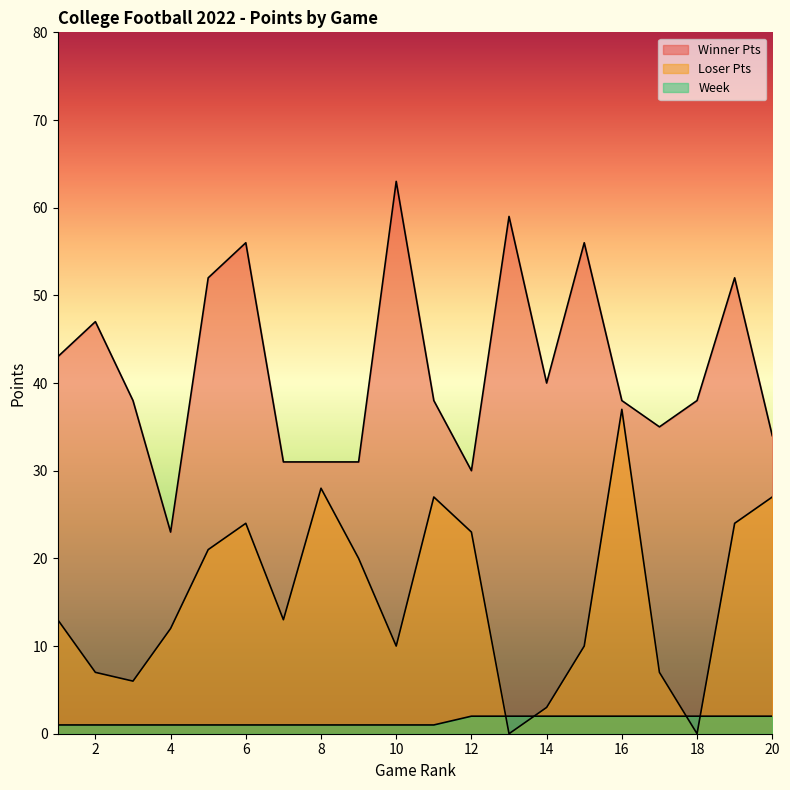

At which category is the sum across all series the highest?

6